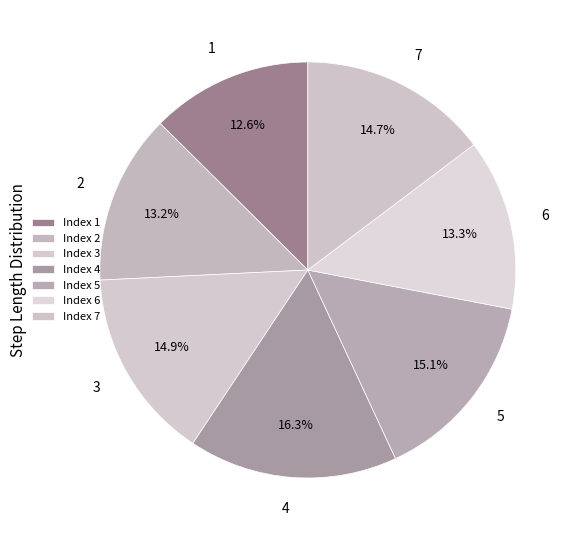

To the nearest percent, what is the average slice percentage?

14%